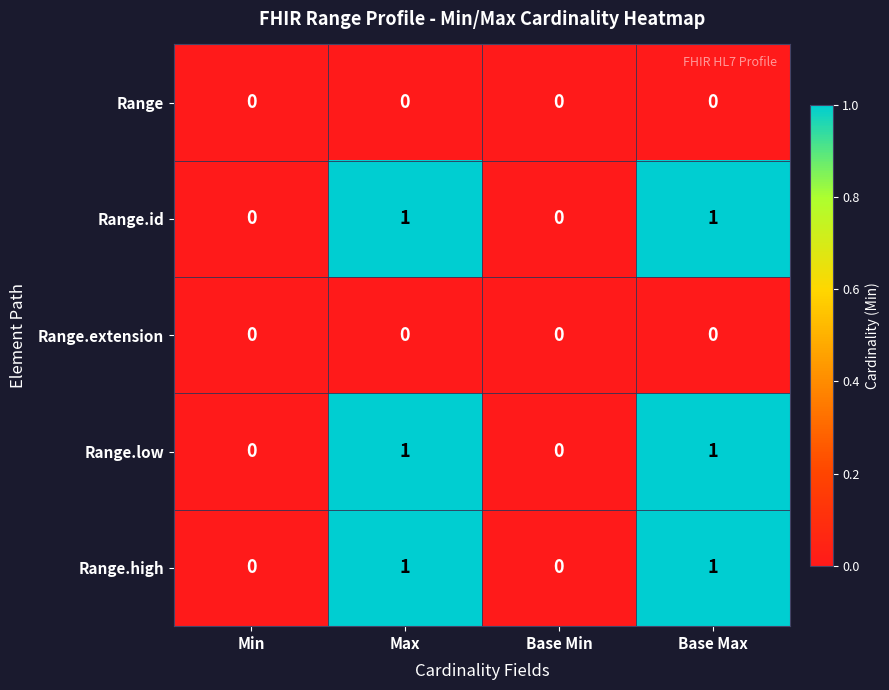

Is it true that Range.low equals 1 at Max?

True